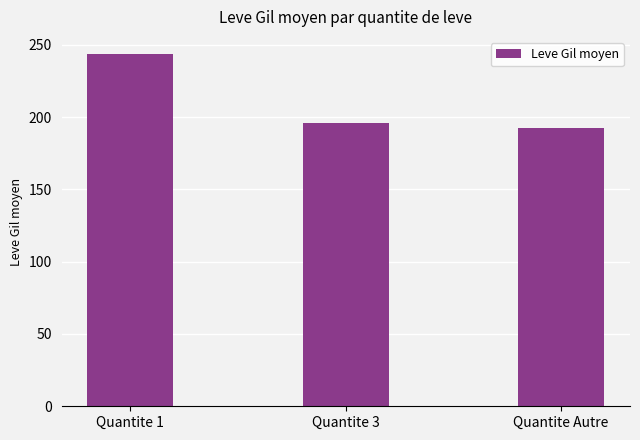

Reading left to right, what are all the values shown in this chart?

Quantite 1=243.3	Quantite 3=195.9	Quantite Autre=192.6